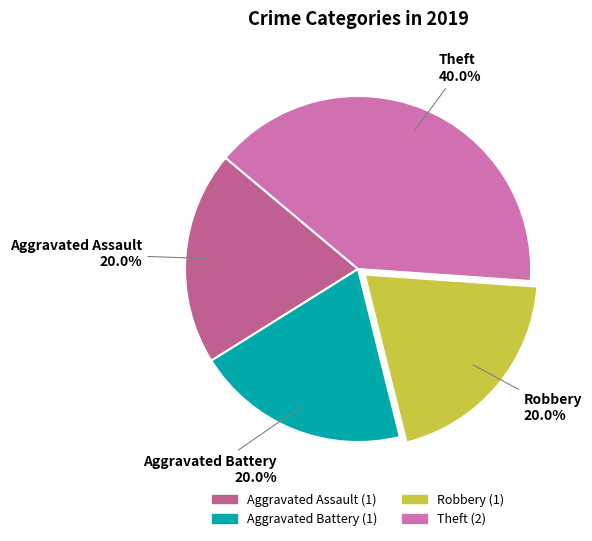

Is the sum of Aggravated Assault and Aggravated Battery greater than half?

No